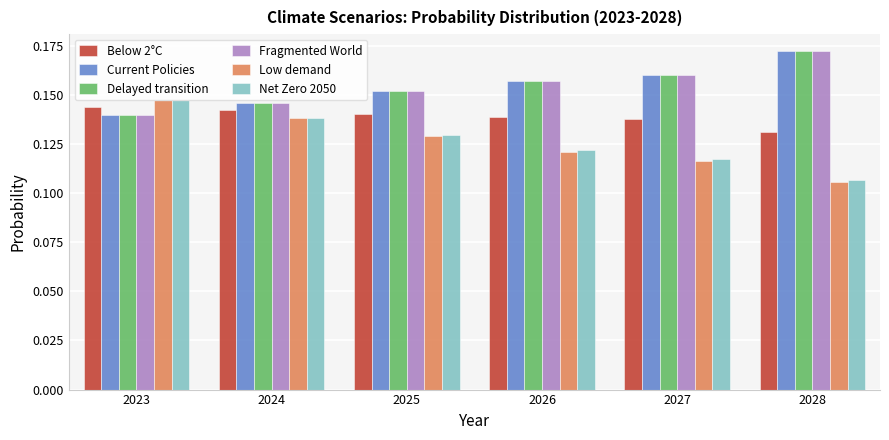

List the labels in order of Below 2°C value, smallest first.

2028, 2027, 2026, 2025, 2024, 2023